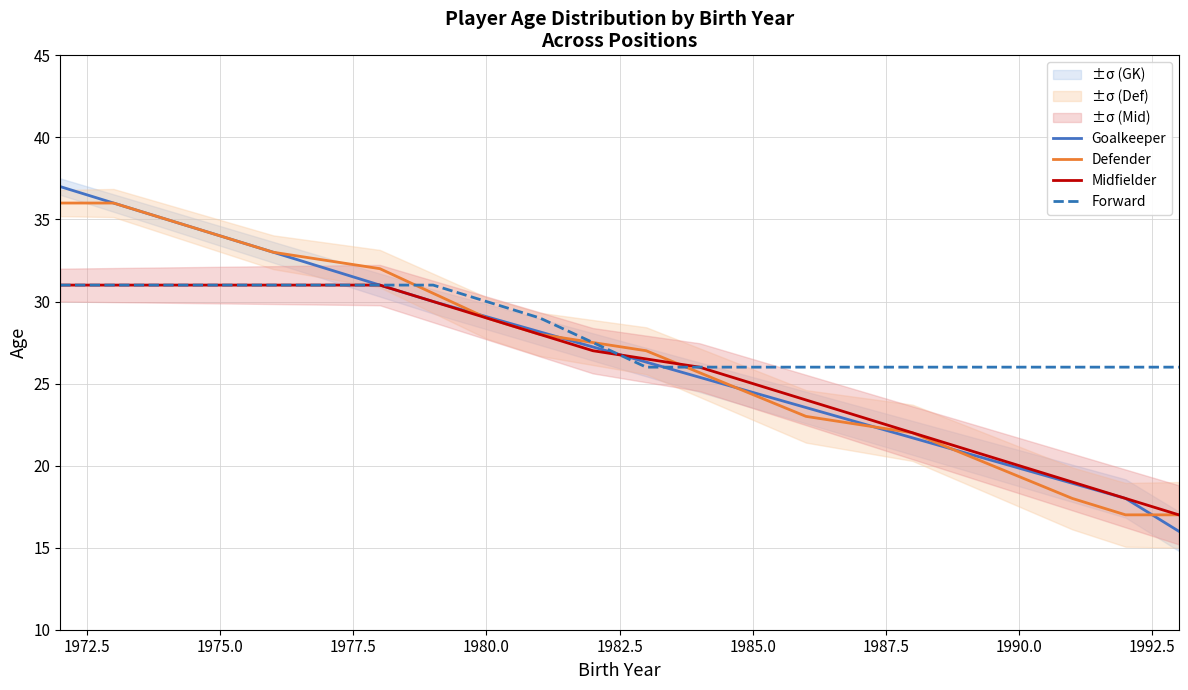

What is the difference between the maximum and second lowest values in the Midfielder series?

13.0